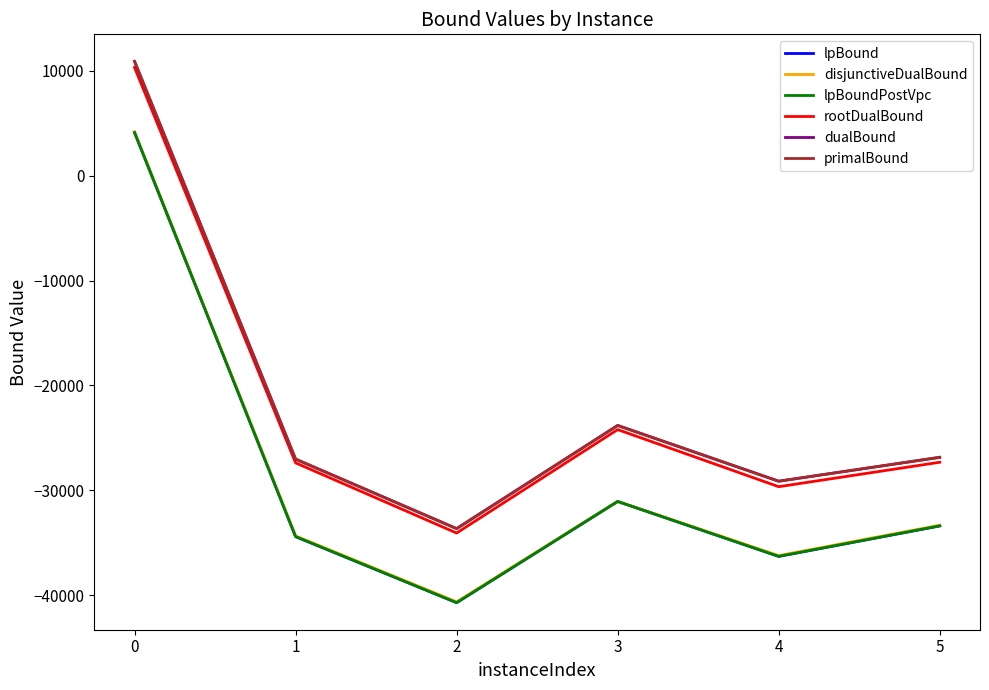

Which series has the largest range (max minus min)?

lpBoundPostVpc